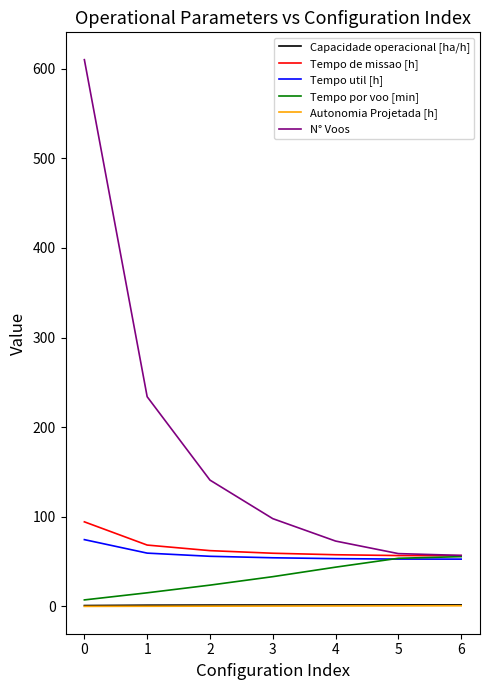

What is the lowest value of the Autonomia Projetada [h] series?

0.1